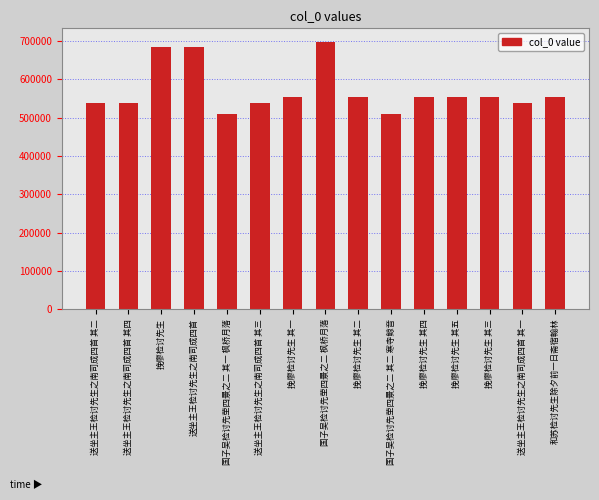

What is the label of the 4th bar from the left?

送坐主王检讨先生之南司成四首